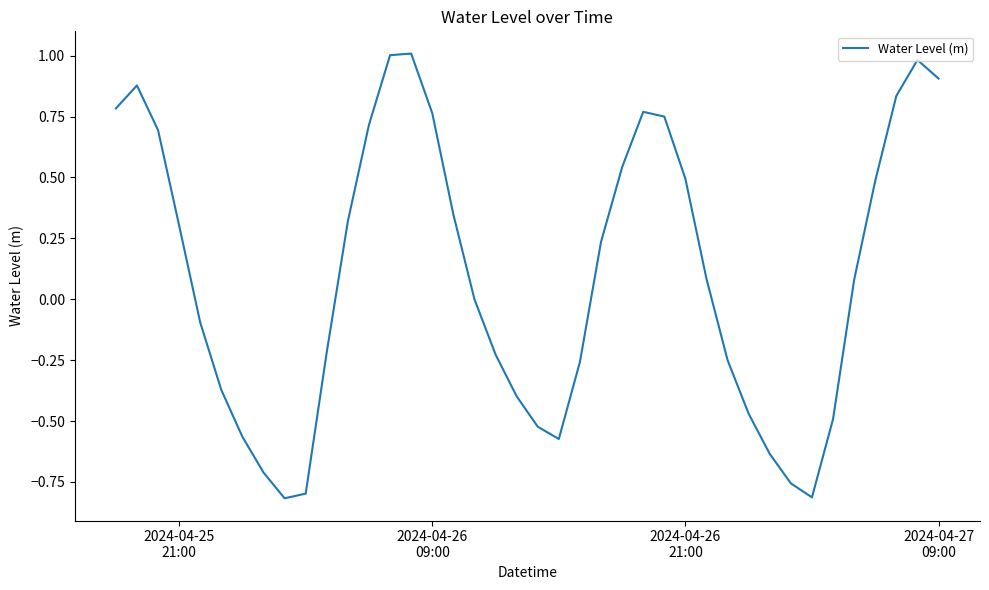

What is the difference between the maximum and minimum values?

1.8